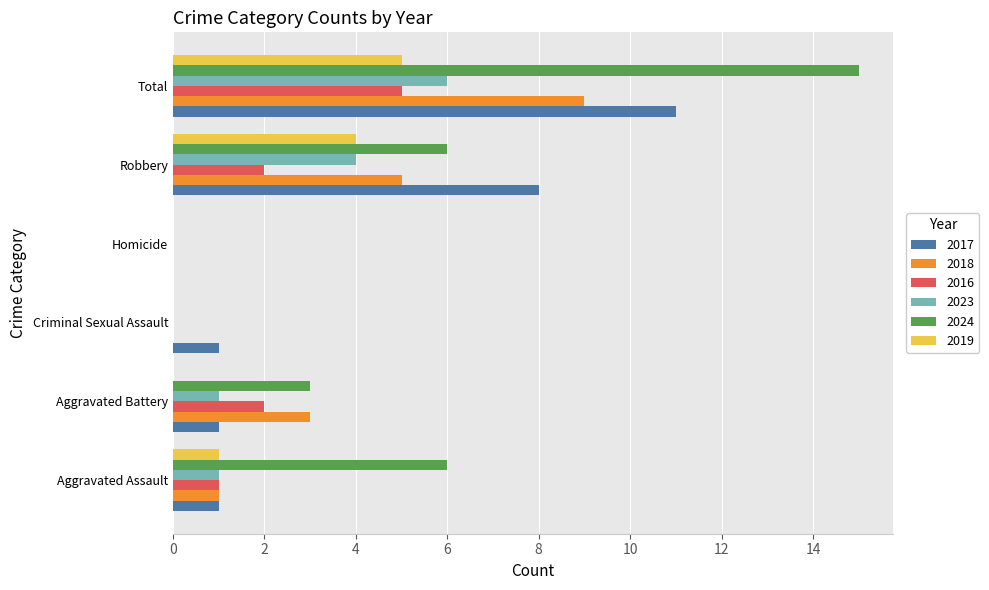

What is the sum of all 2024 values?

30